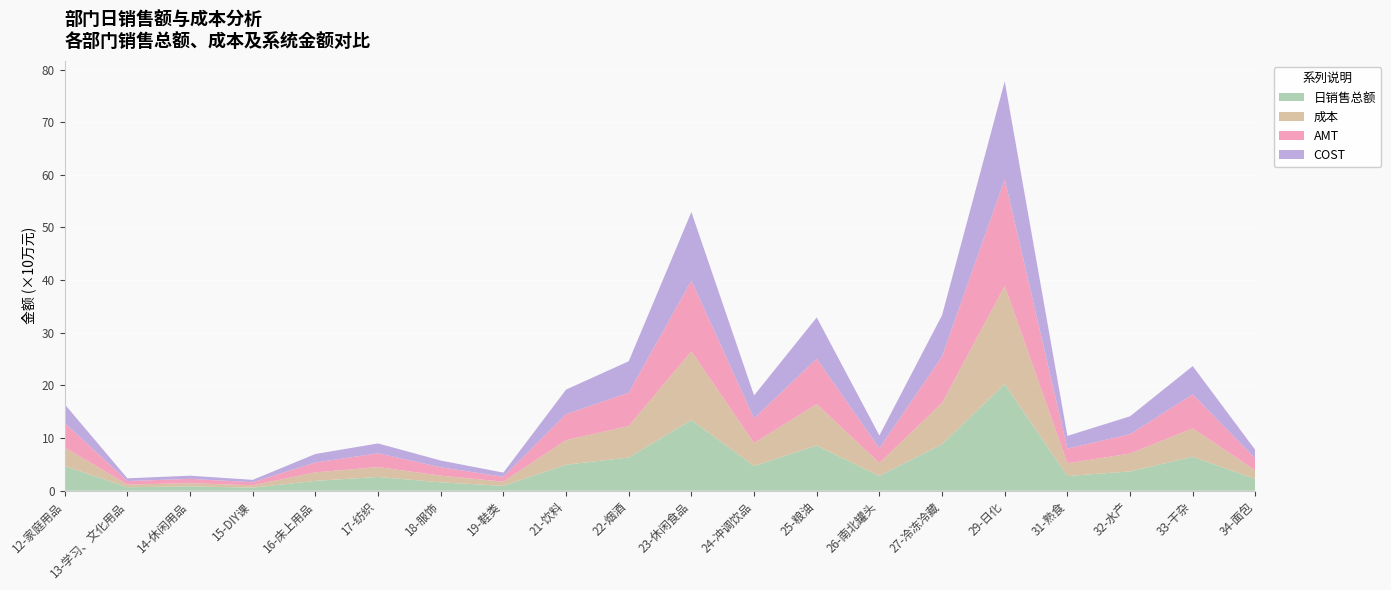

Reading left to right, what are all the values shown in this chart?

日销售总额: 467785.1	66487.1	82209.7	57669.2	187463.3	261874.4	159068.9	92324.6	494115.7	632130.7	1343650.1	469225.0	860473.6	280767.7	883414.1	2026099.7	279474.1	366257.7	645781.0	223592.4
成本: 353247.9	51456.8	60708.5	45682.4	161454.7	187346.8	127642.0	79829.2	466406.7	597599.7	1303248.8	435863.6	785260.4	244054.9	783826.7	1861848.3	241295.5	340687.4	538019.3	162255.2
AMT: 467785.7	66487.1	82211.5	57669.3	187463.3	261874.6	159068.9	92324.7	494115.3	632130.7	1343650.2	469225.0	860473.8	280767.6	883414.9	2026101.1	279474.1	366257.7	645781.0	223592.2
COST: 353247.9	51456.8	60708.5	45682.4	161454.7	187346.8	127642.0	79829.2	466406.7	597599.7	1303249.1	435863.6	785260.4	244054.9	783826.7	1861848.3	241295.5	340687.4	538019.2	162255.2